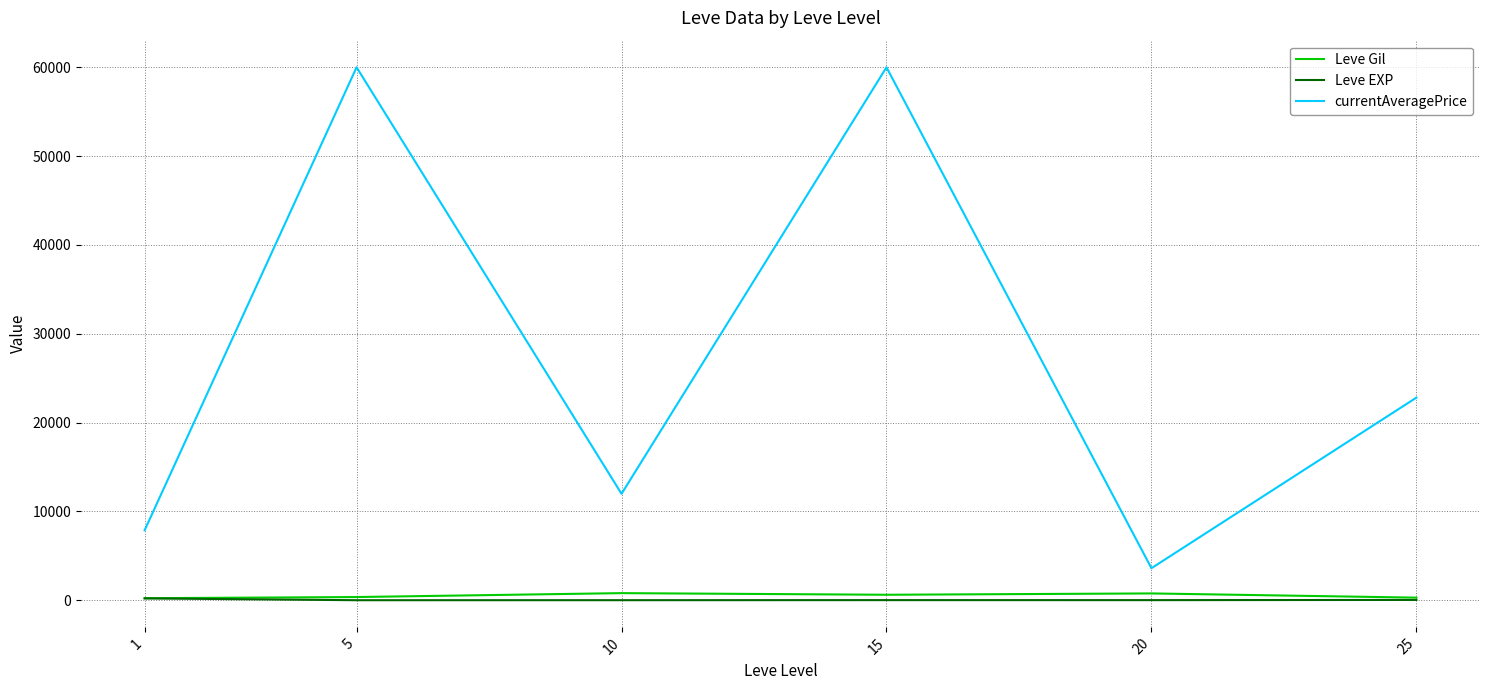

What is the lowest value of the currentAveragePrice series?

3609.7